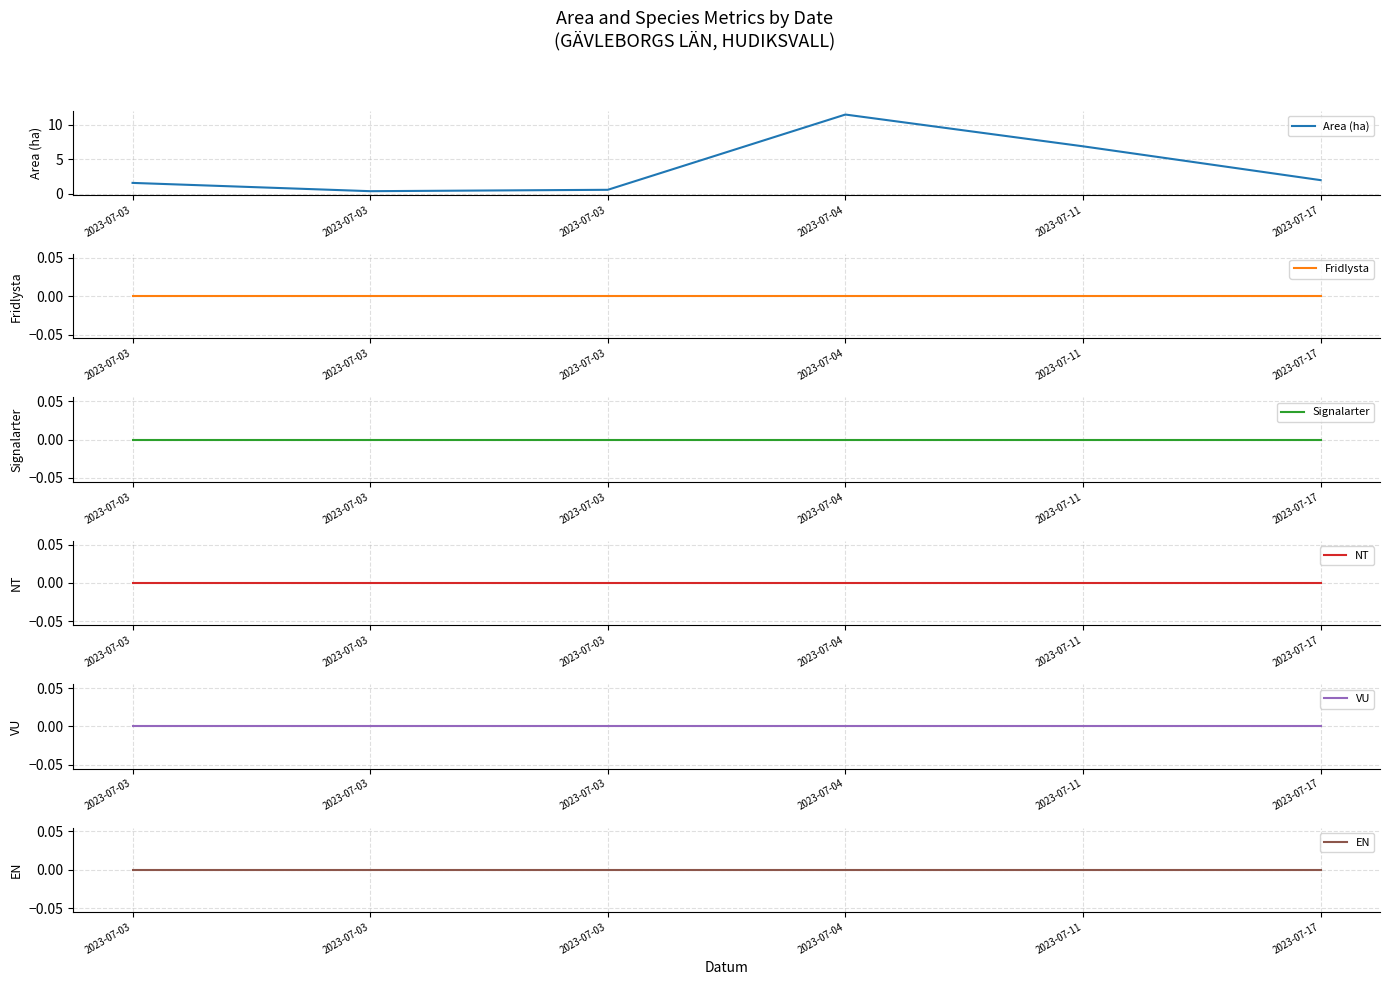

Between 2023-07-03 and 2023-07-11, which series saw the biggest shift?

Area (ha)